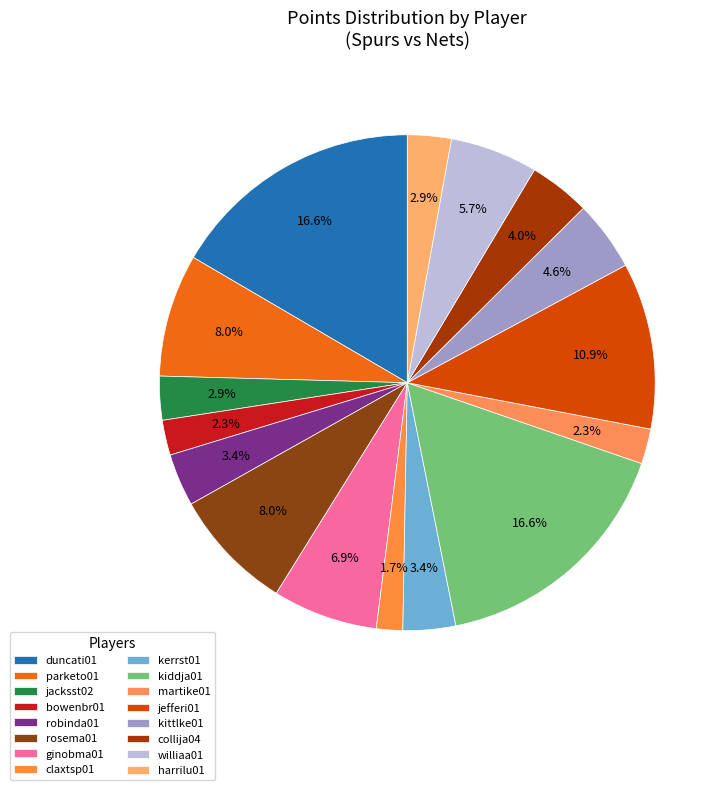

Count the number of slices in the pie.

16